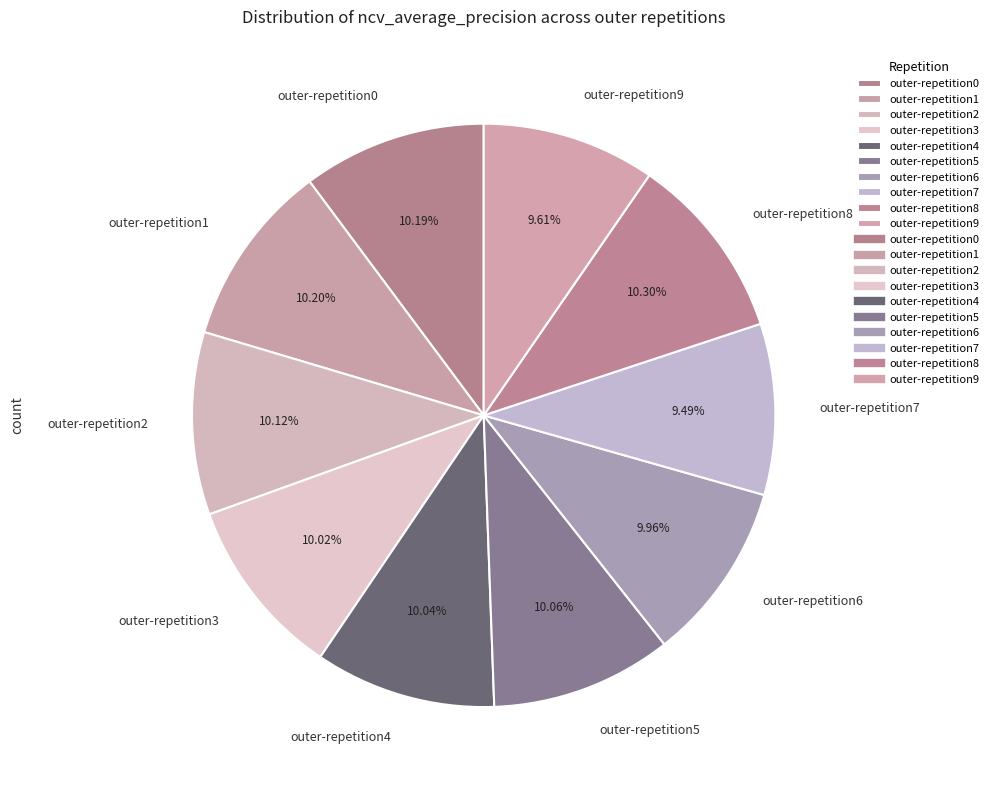

How many slices are in this pie chart?

10